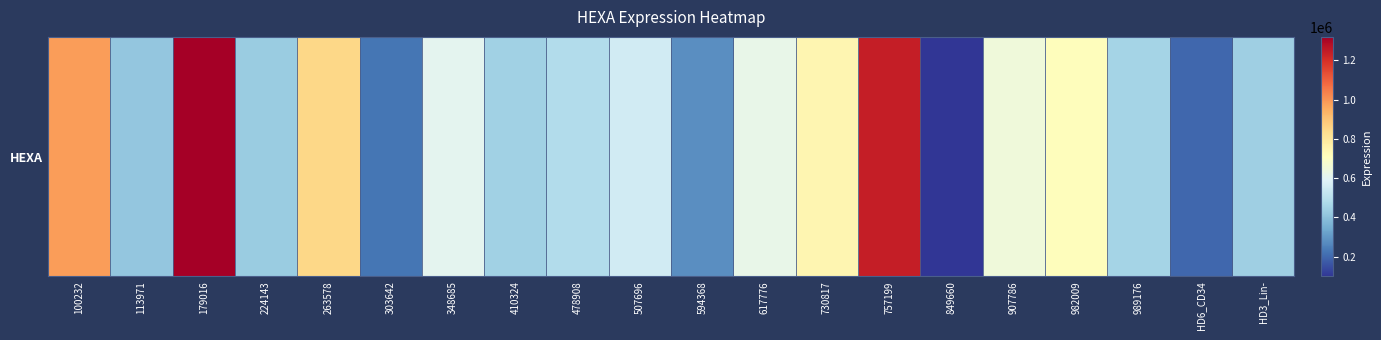

What is the change in value from 594368 to HD3_Lin-?

+161533